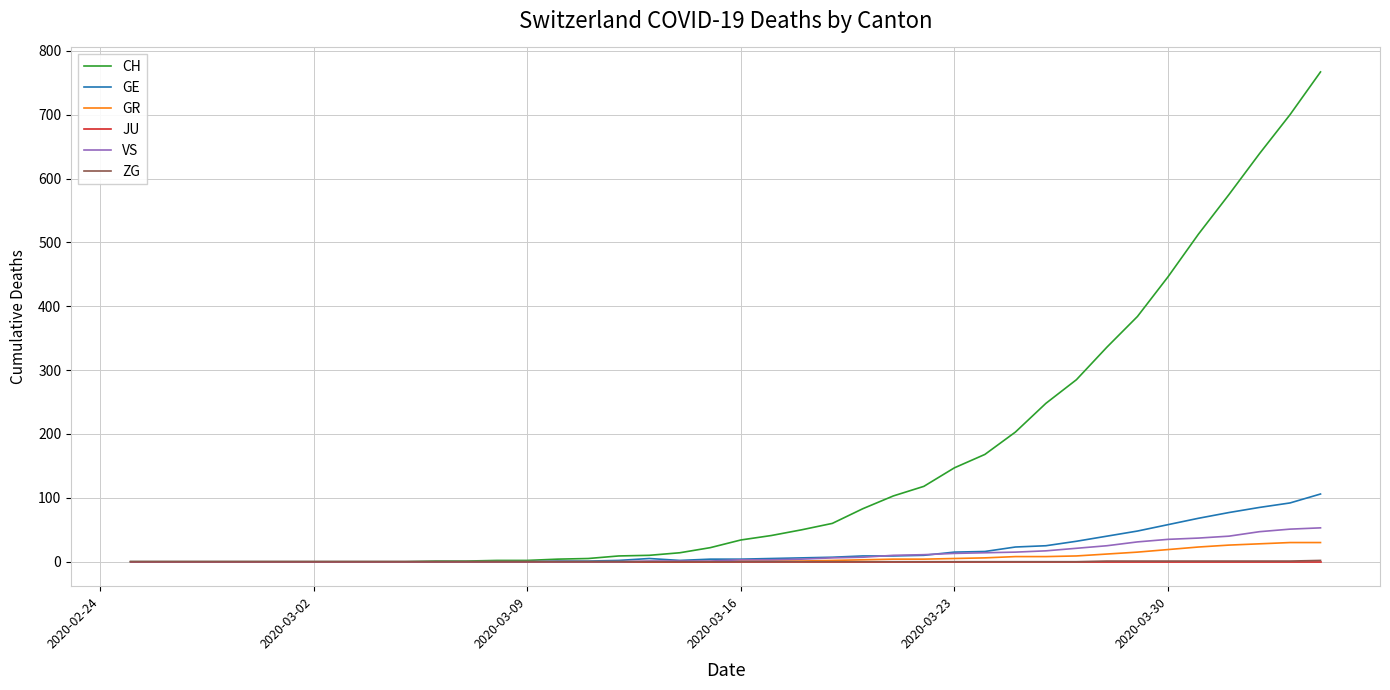

What is the highest value of the GE series?

106